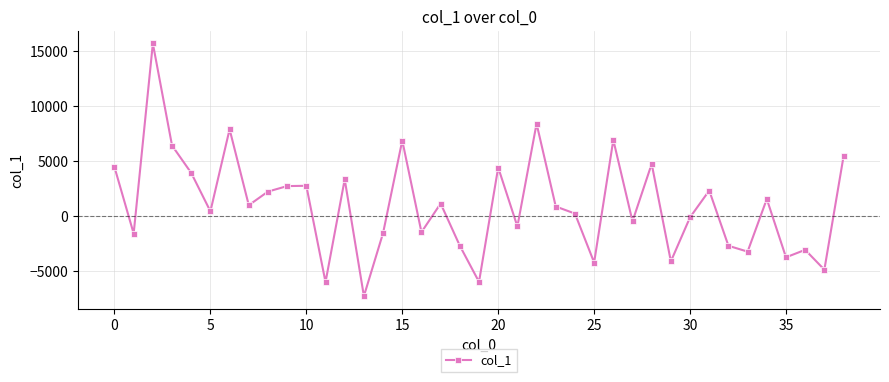

True or false: there are more than 2 points higher than both neighbors.

True